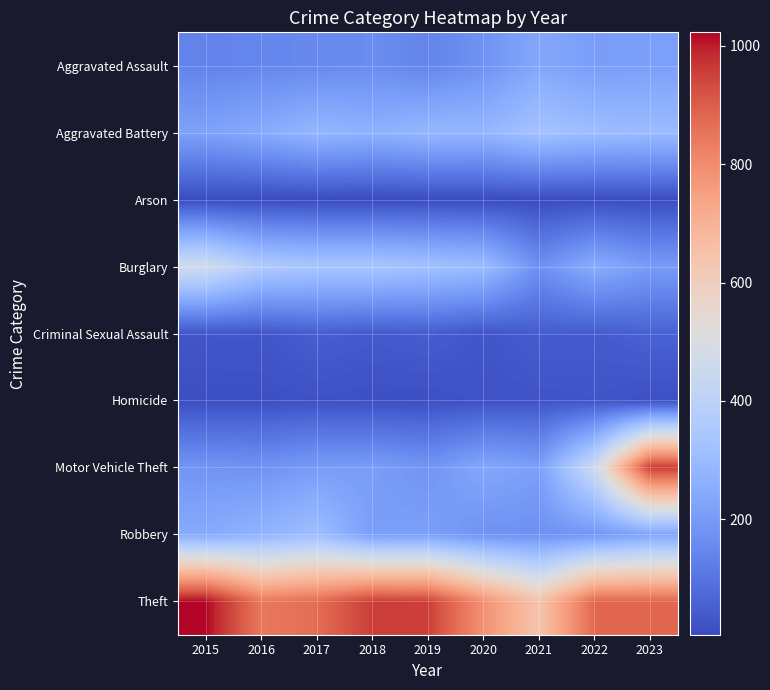

Reading left to right, what are all the values shown in this chart?

Aggravated Assault: 2015=137	2016=144	2017=151	2018=162	2019=140	2020=177	2021=236	2022=206	2023=212
Aggravated Battery: 2015=219	2016=246	2017=285	2018=266	2019=287	2020=284	2021=330	2022=309	2023=301
Arson: 2015=8	2016=5	2017=6	2018=5	2019=7	2020=8	2021=7	2022=9	2023=9
Burglary: 2015=465	2016=365	2017=342	2018=344	2019=325	2020=306	2021=171	2022=251	2023=202
Criminal Sexual Assault: 2015=30	2016=31	2017=50	2018=41	2019=48	2020=30	2021=46	2022=42	2023=57
Homicide: 2015=13	2016=14	2017=20	2018=15	2019=15	2020=23	2021=25	2022=28	2023=16
Motor Vehicle Theft: 2015=183	2016=178	2017=202	2018=206	2019=184	2020=233	2021=212	2022=453	2023=959
Robbery: 2015=244	2016=275	2017=312	2018=208	2019=213	2020=178	2021=171	2022=188	2023=227
Theft: 2015=1023	2016=844	2017=869	2018=957	2019=954	2020=787	2021=640	2022=880	2023=882